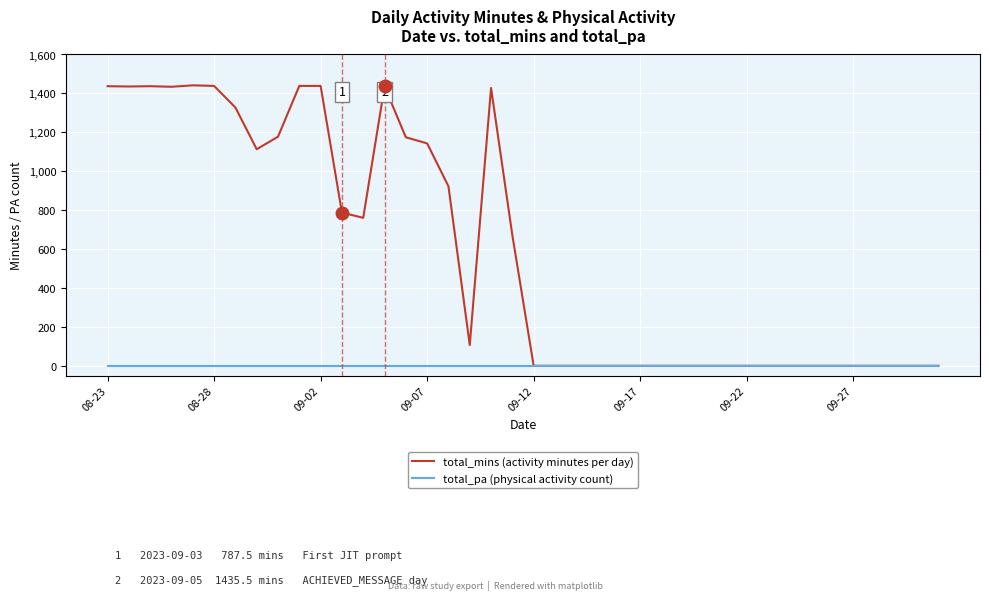

List the series in order of their peak value, highest first.

total_mins (activity minutes per day), total_pa (physical activity count)